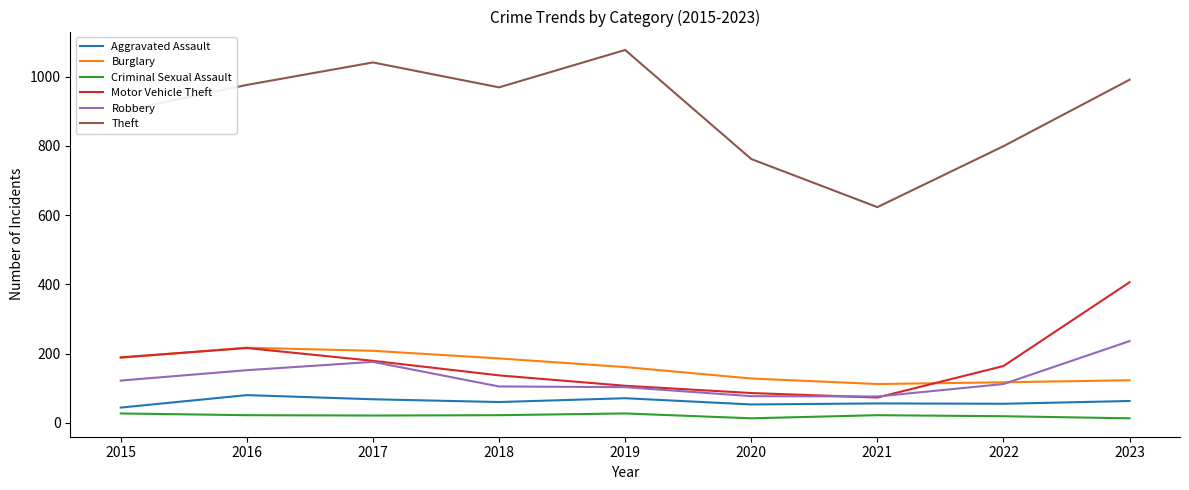

How many series are shown in this chart?

6